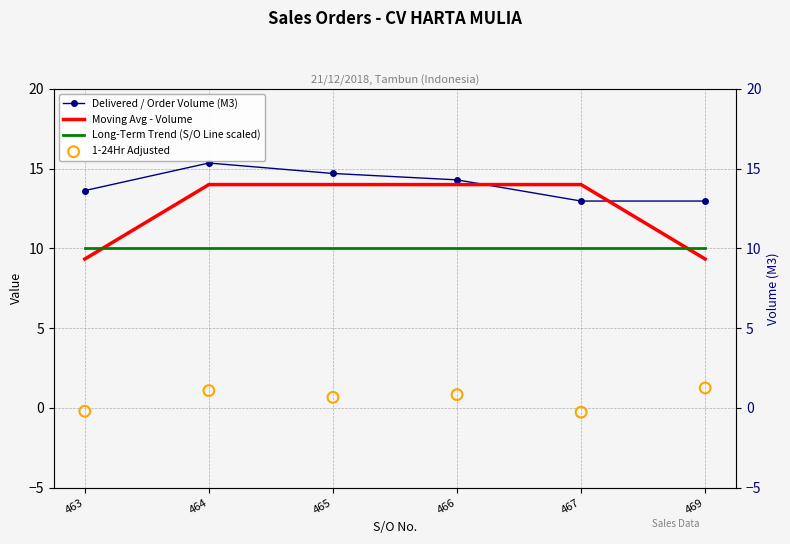

Which series has the largest total across all categories?

Delivered / Order Volume (M3)